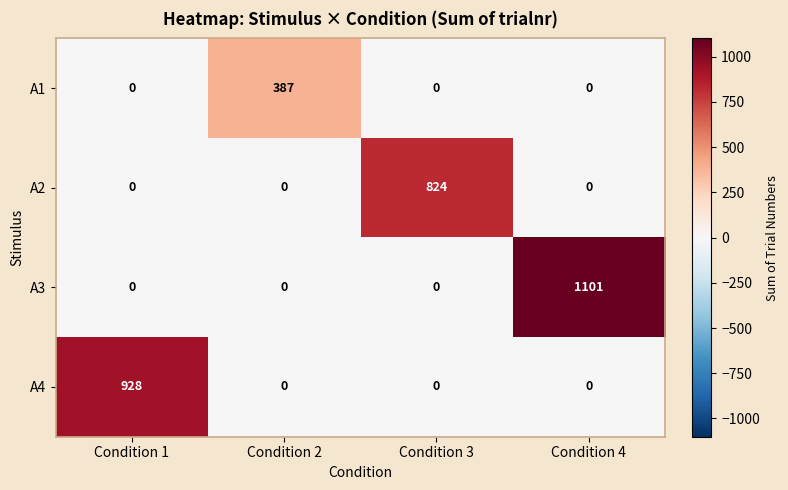

Which series changed the most between Condition 3 and Condition 4?

A3